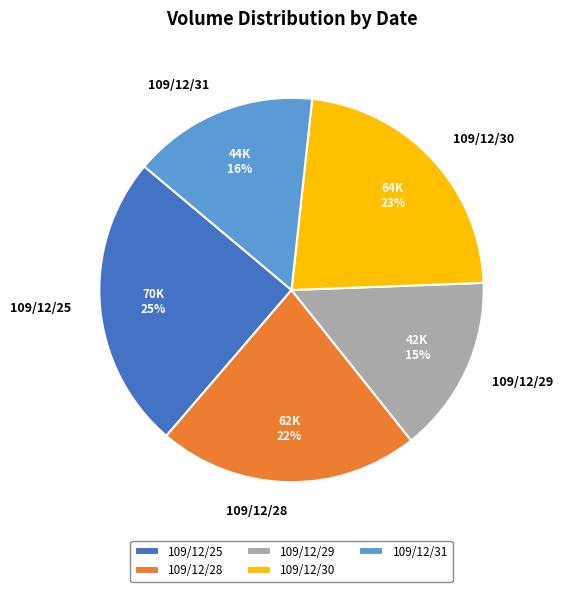

Is 109/12/31 the majority of the pie?

No